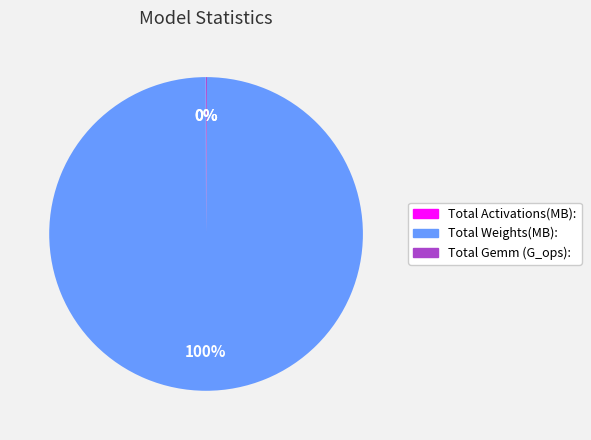

True or false: Total Weights(MB): accounts for 100% of the total.

True